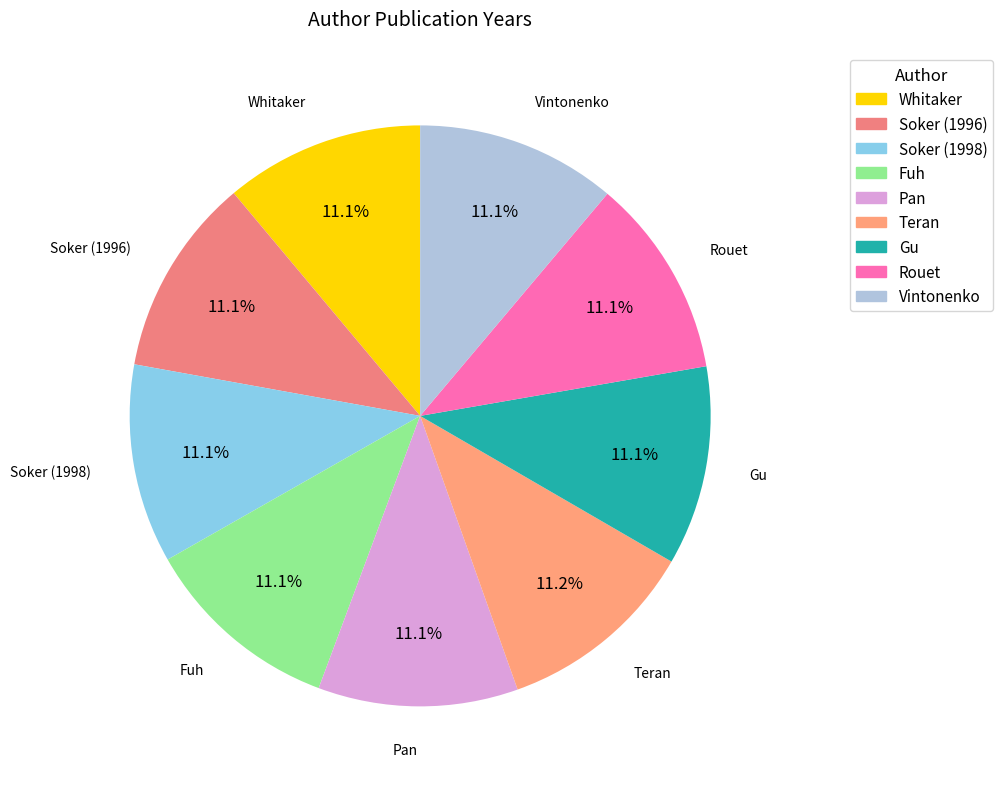

Is there a majority slice in this chart?

No